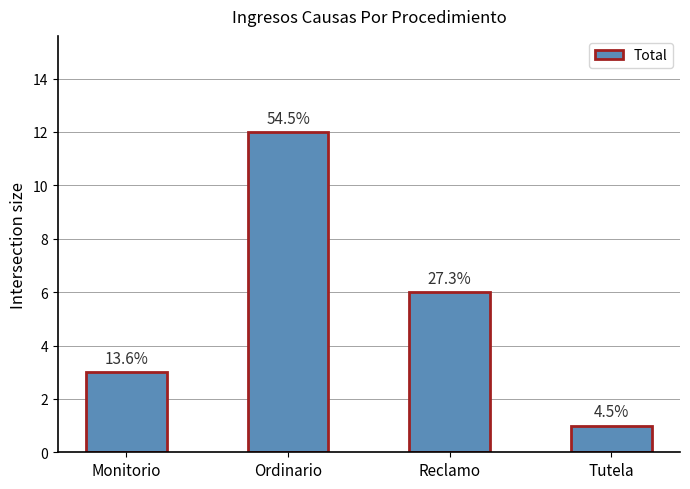

Which has a higher value, Tutela or Monitorio?

Monitorio